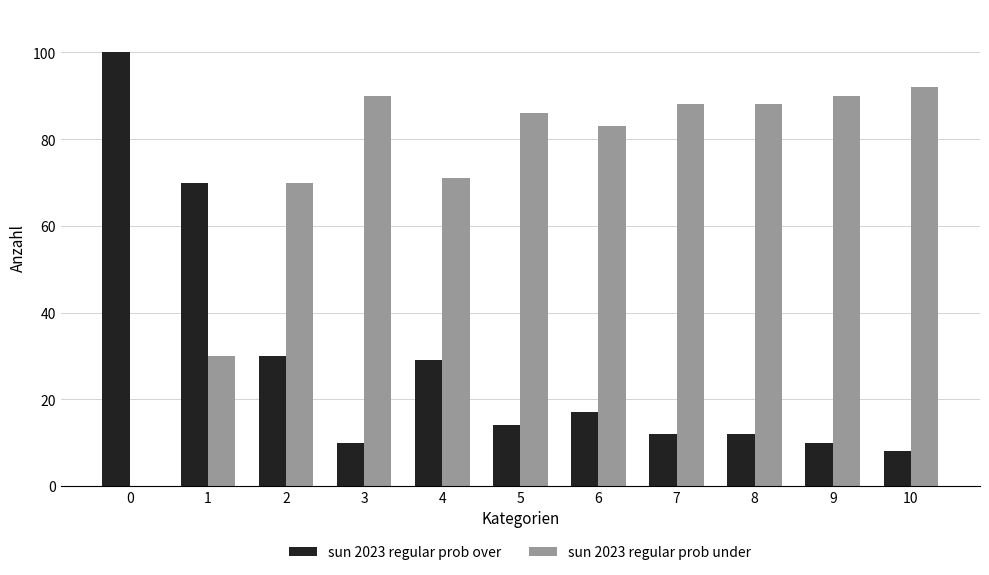

What is the sum of all sun 2023 regular prob over values?

312